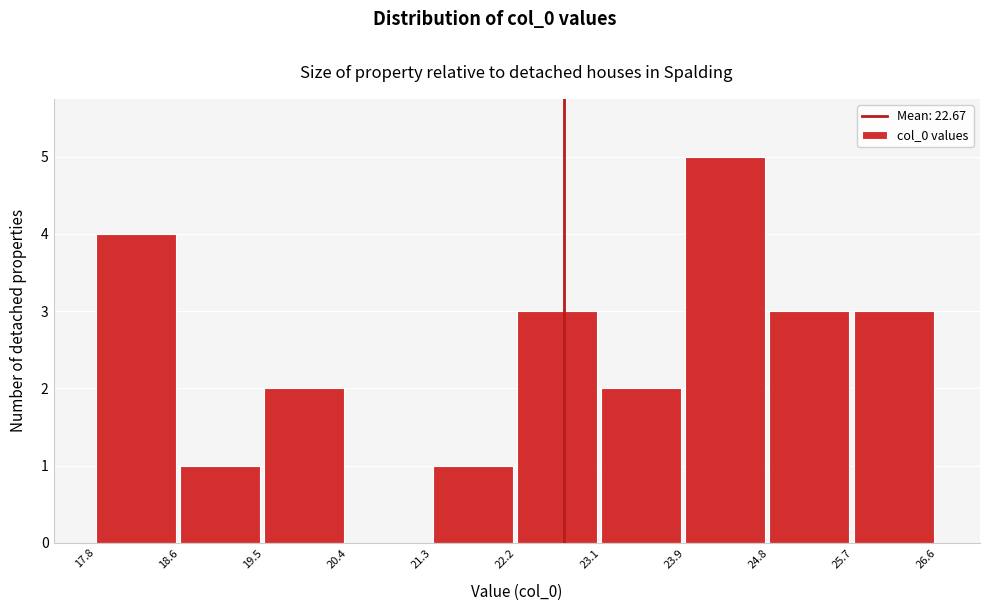

Reading left to right, transcribe this chart: for each bar, give the range it covers on the x-axis and its height. The values are not printed on the chart, so give them approximately, as read against the axis.

17.8 to 18.6: 4
18.6 to 19.5: 1
19.5 to 20.4: 2
20.4 to 21.3: 0
21.3 to 22.2: 1
22.2 to 23.1: 3
23.1 to 23.9: 2
23.9 to 24.8: 5
24.8 to 25.7: 3
25.7 to 26.6: 3